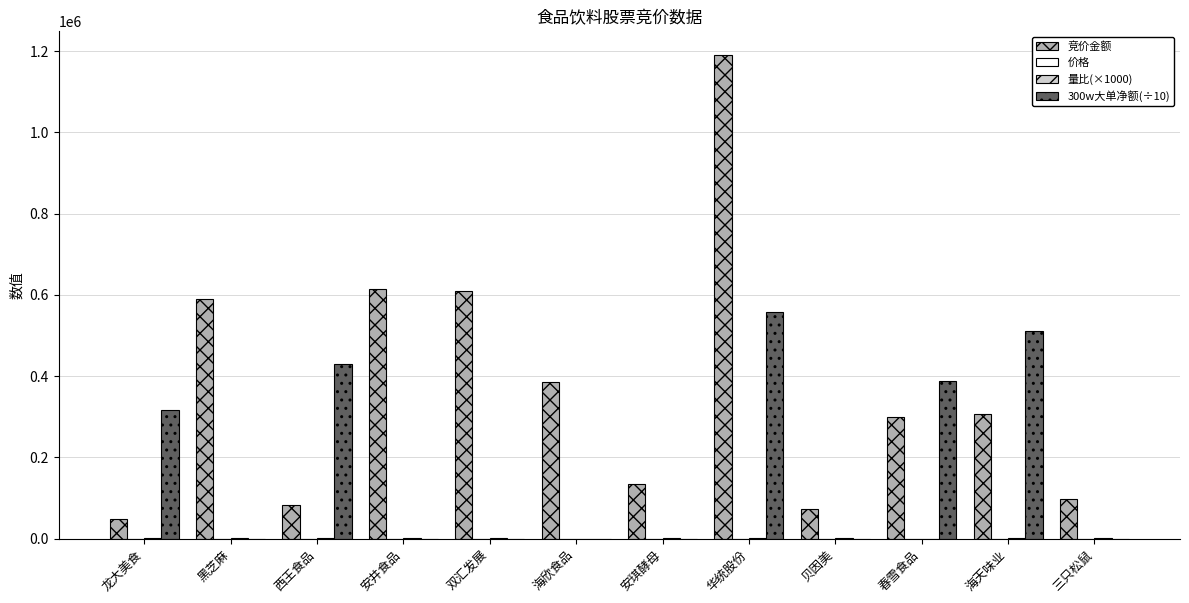

How many categories are shown in the chart?

12